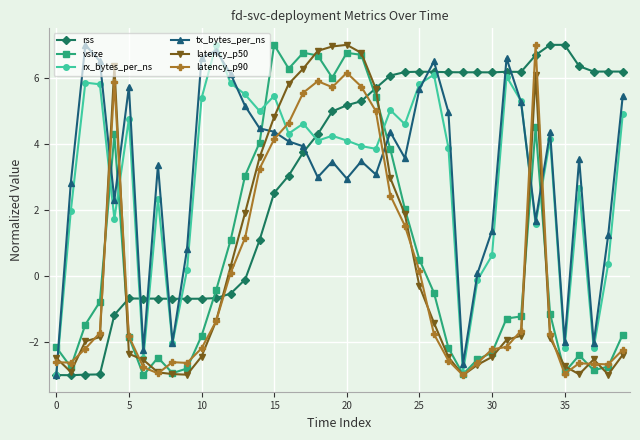

What is the value of the rx_bytes_per_ns point at the 4th from the left?

5.8